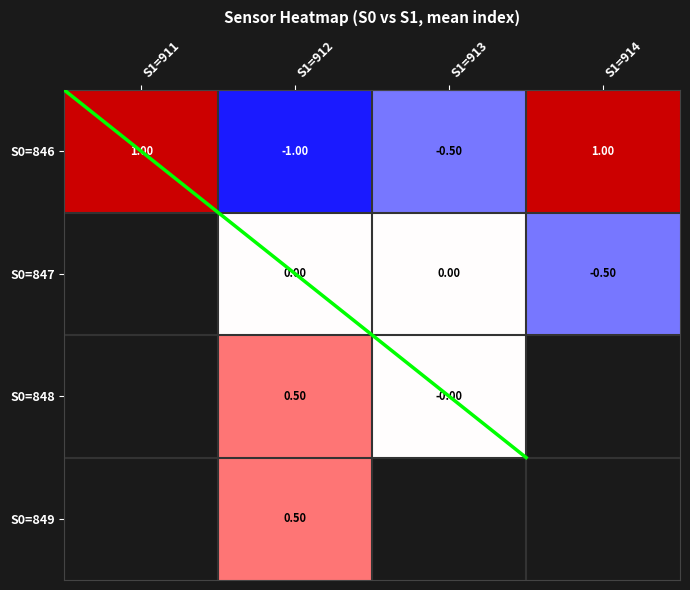

Which has a higher value, S1=914 or S1=913?

S1=914